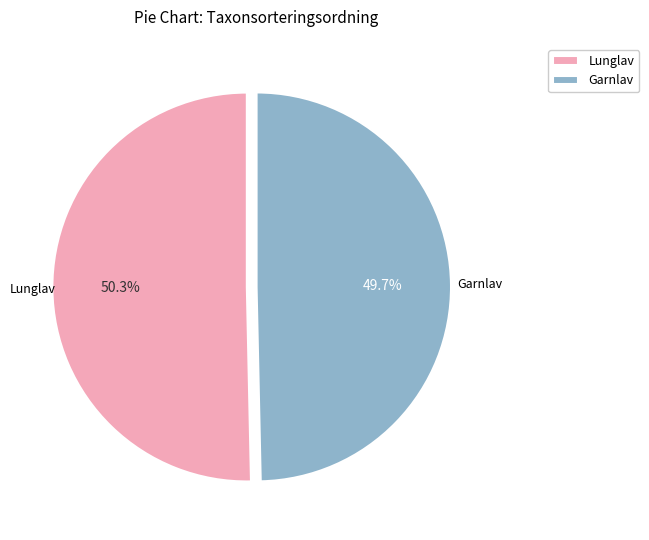

Do Lunglav and Garnlav together represent more than half of the pie?

Yes